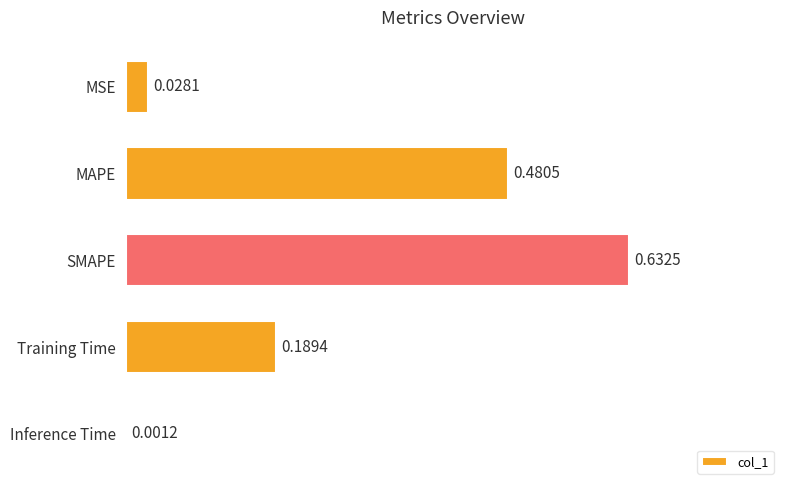

At which category does the chart reach its peak across all series?

SMAPE